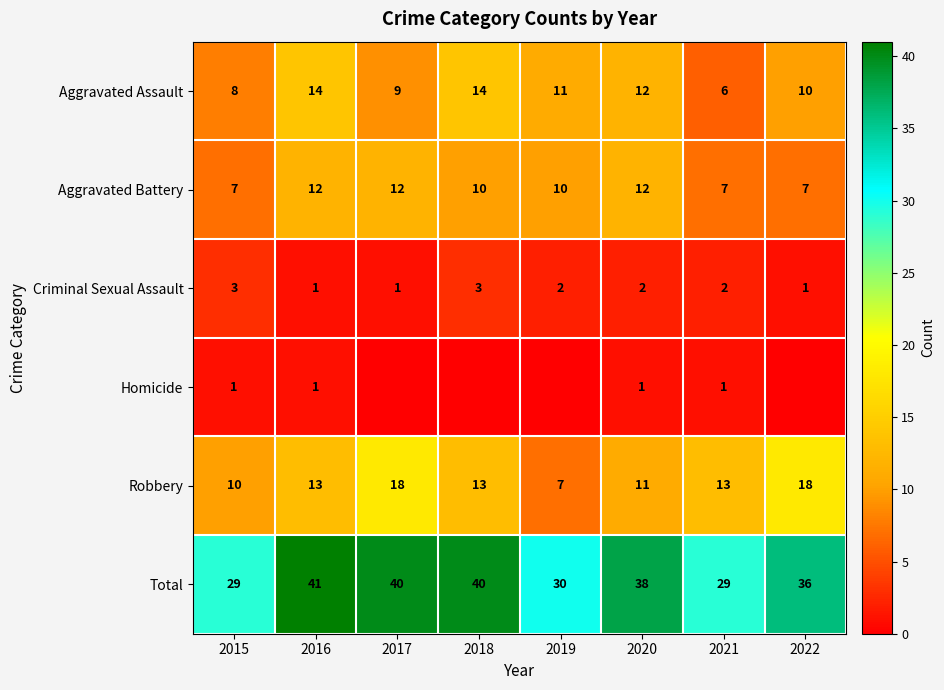

At 2015, list the series in order from largest to smallest.

Total, Robbery, Aggravated Assault, Aggravated Battery, Criminal Sexual Assault, Homicide